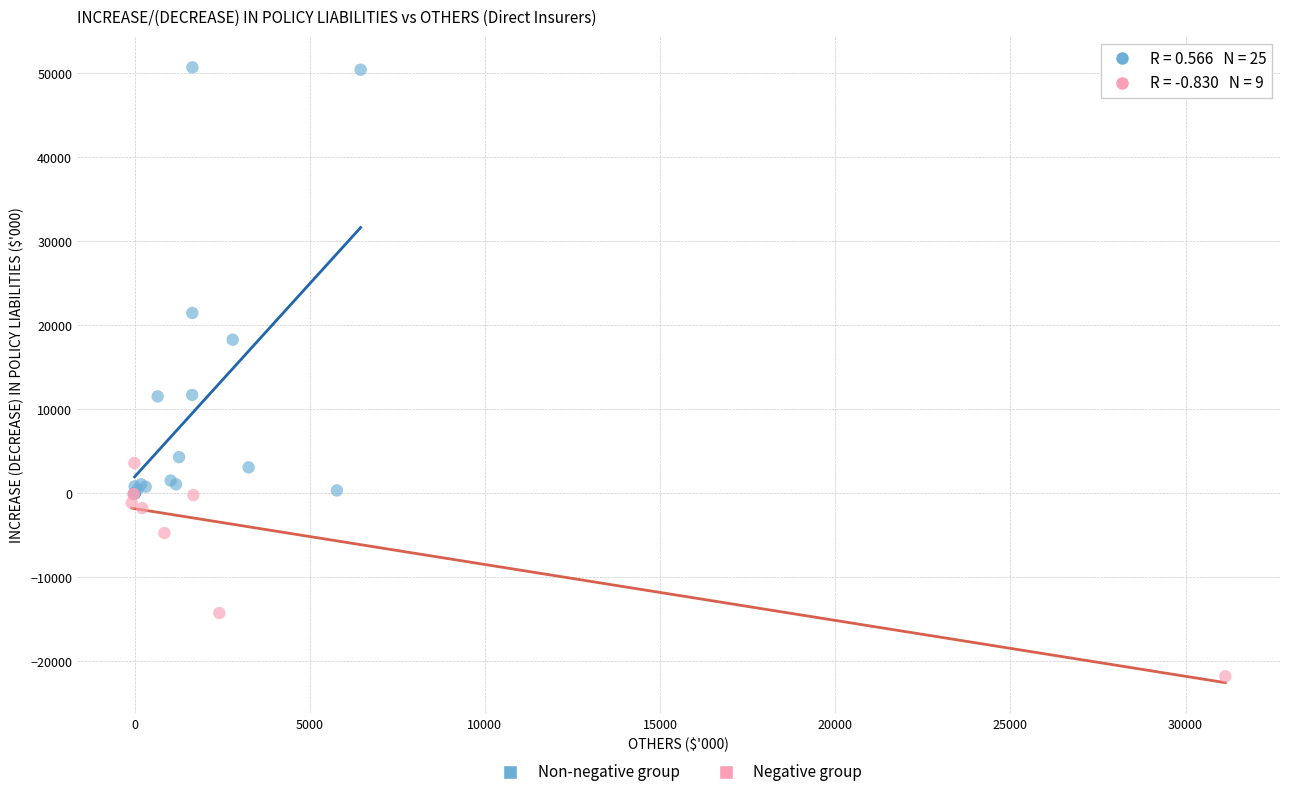

Which series contains the lowest Y value?

Negative group